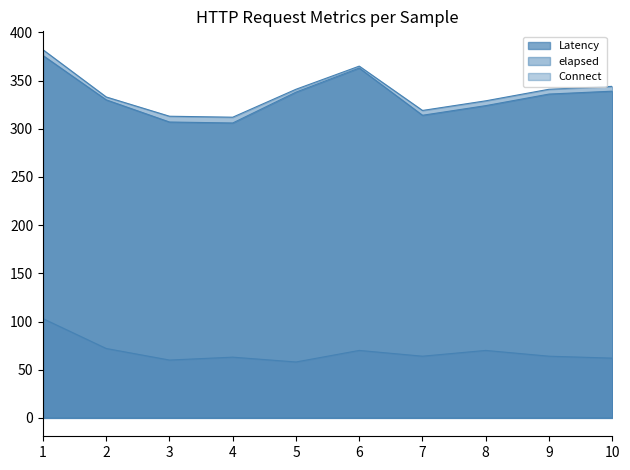

The elapsed series shows 341 at 5. True or false?

True